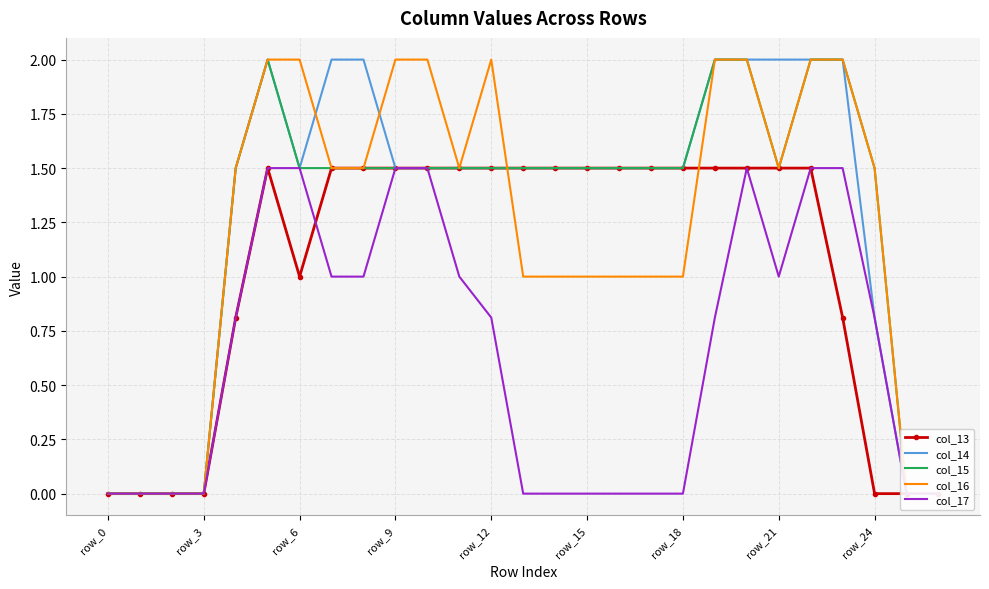

What is the greatest value displayed?

2.0